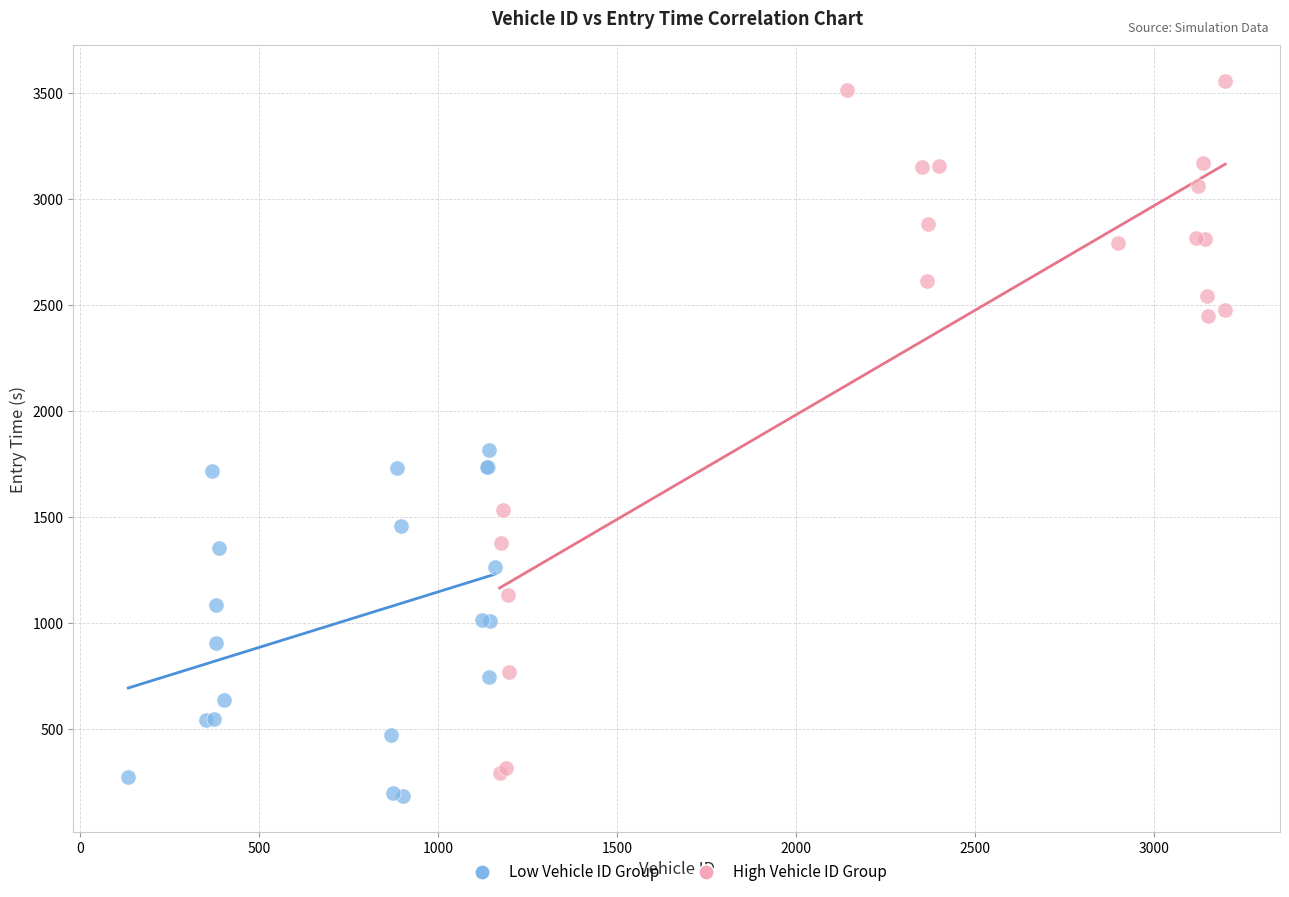

Which series reaches the minimum Y coordinate?

Low Vehicle ID Group